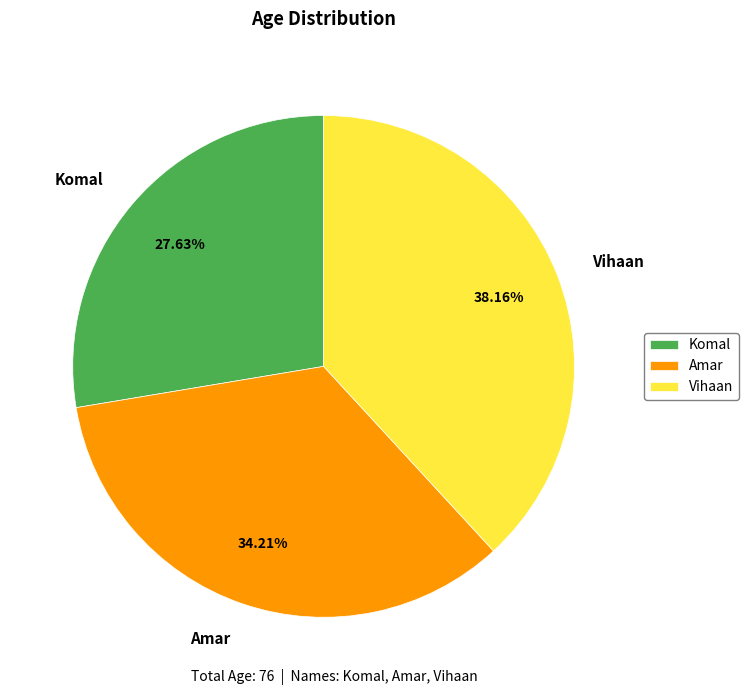

Rank the categories by value from lowest to highest.

Komal, Amar, Vihaan